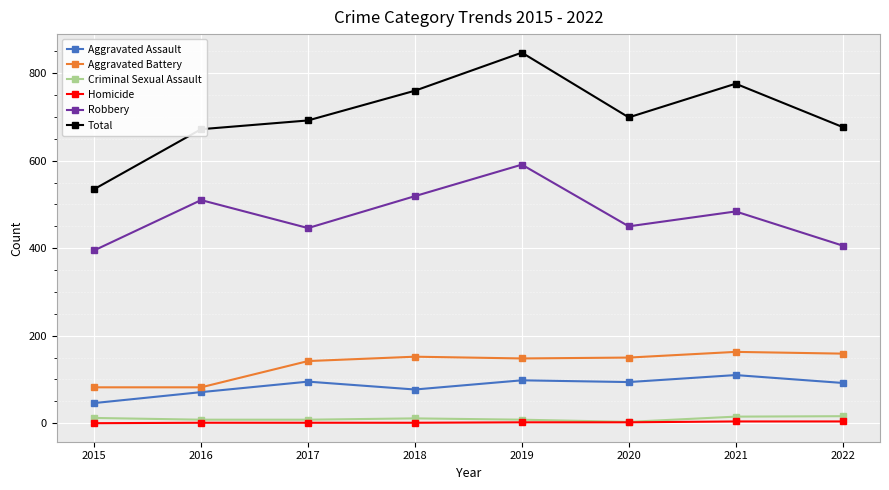

What is the spread (max minus min) of values at 2019?

845